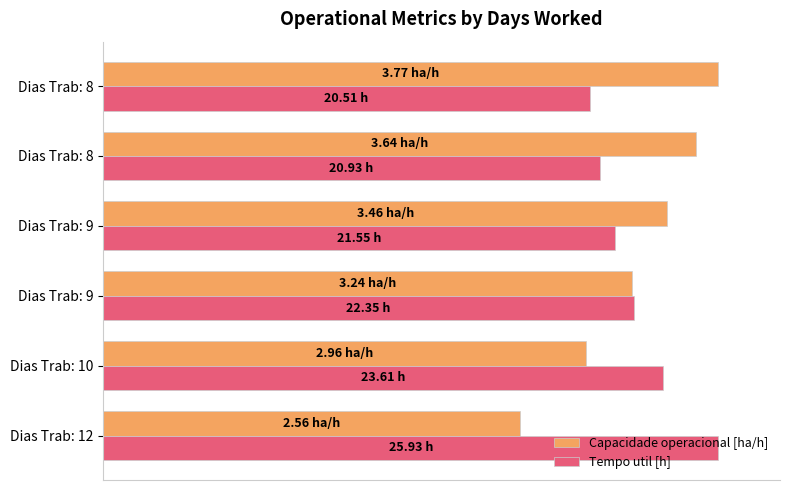

What are all the series names shown in the legend?

Capacidade operacional [ha/h], Tempo util [h]